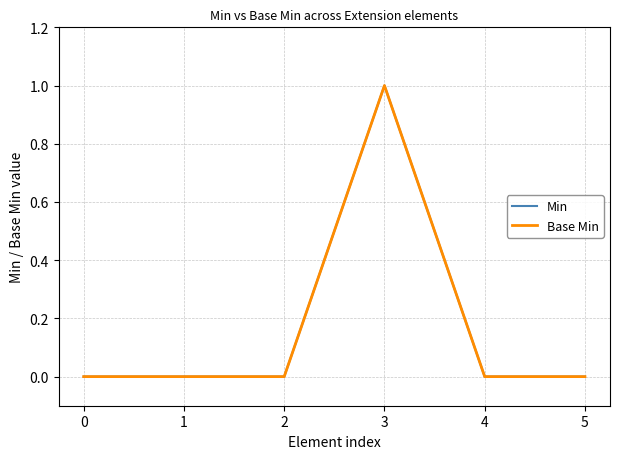

Is this an area chart (filled region under the line)?

No